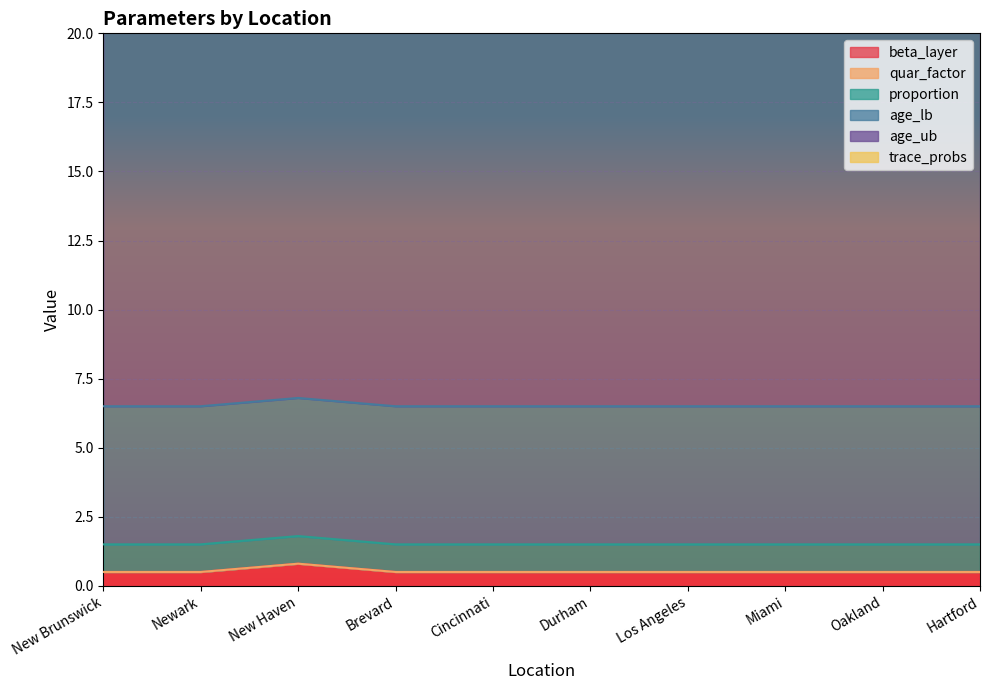

At how many categories does at least one series exceed 12?

10